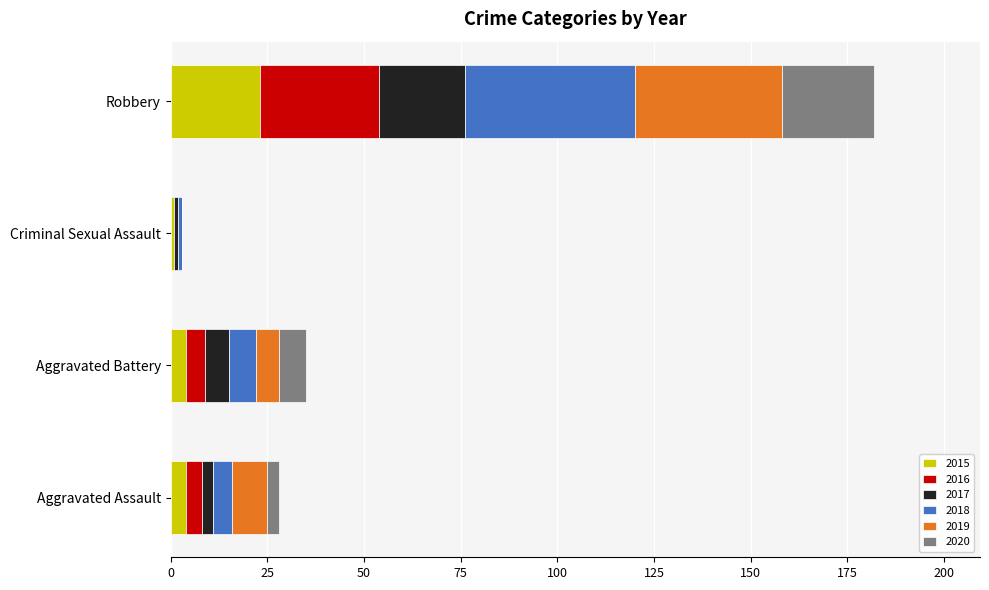

What are all the series names shown in the legend?

2015, 2016, 2017, 2018, 2019, 2020